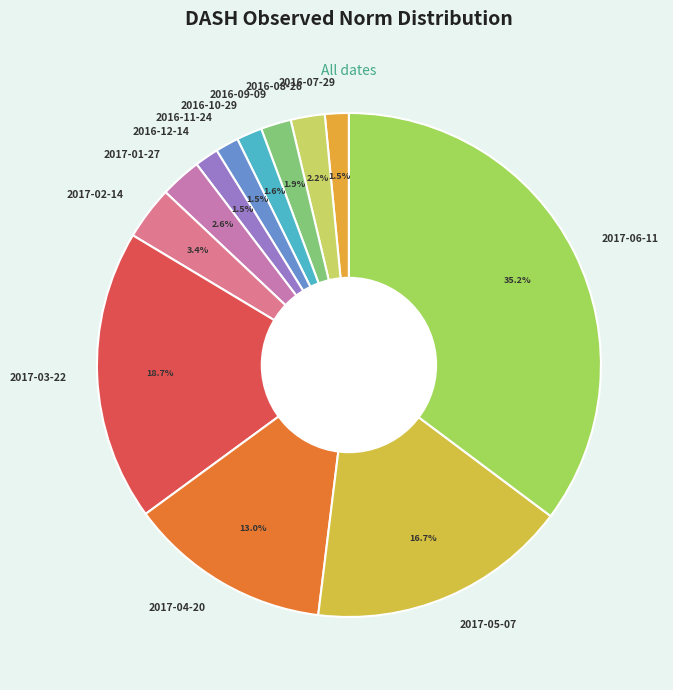

What percentage is the 2017-06-11 slice, to the nearest percent?

35%